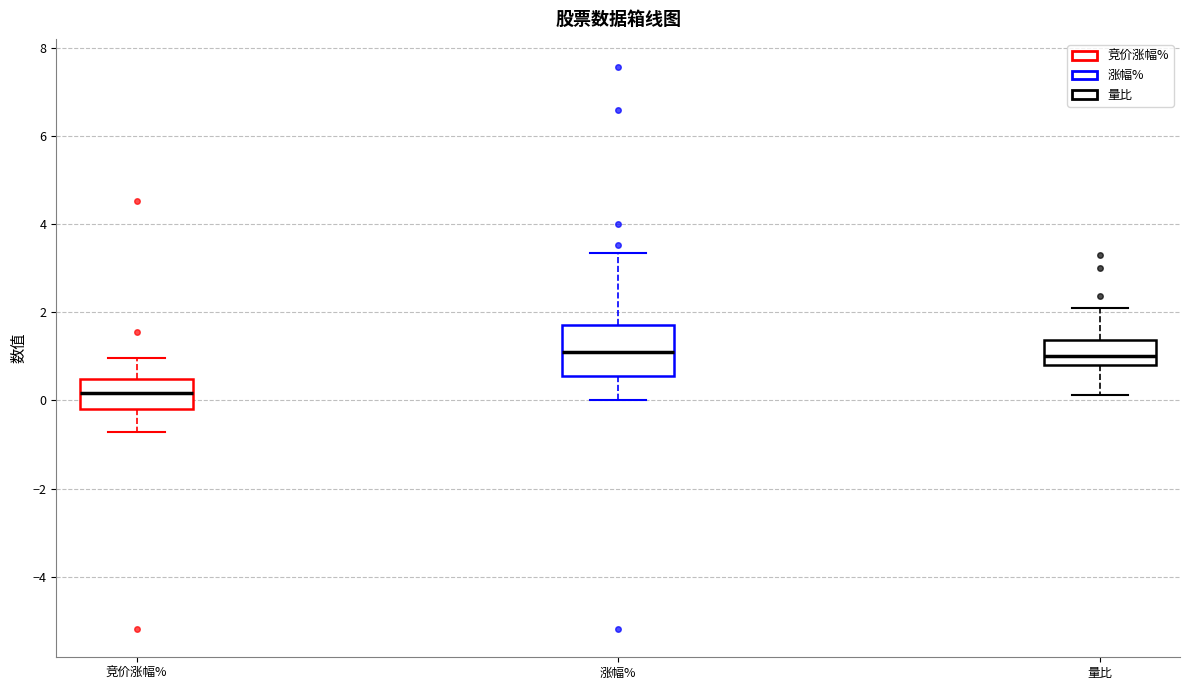

Reading left to right, read every box against the y-axis: the position of its median line, the range the box covers, and the ends of its whiskers. The values are not printed on the chart, so give them approximately, as read against the axis.

竞价涨幅%: median 0.2, box -0.2 to 0.4, whiskers -0.8 to 1.0
涨幅%: median 1.0, box 0.6 to 1.8, whiskers 0.0 to 3.4
量比: median 1.0, box 0.8 to 1.4, whiskers 0.2 to 2.2